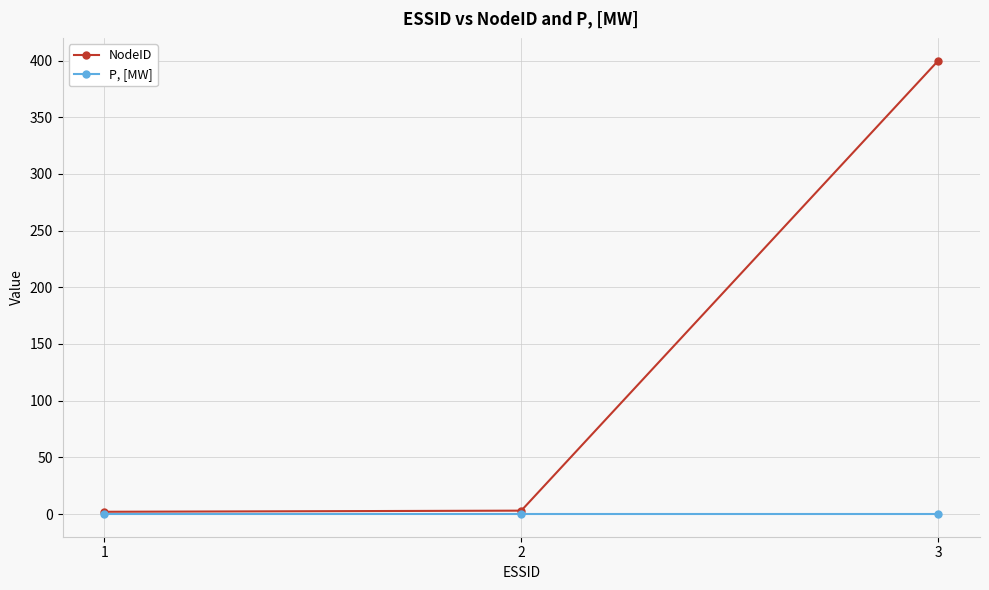

The value of NodeID at 3 is 222. True or false?

False